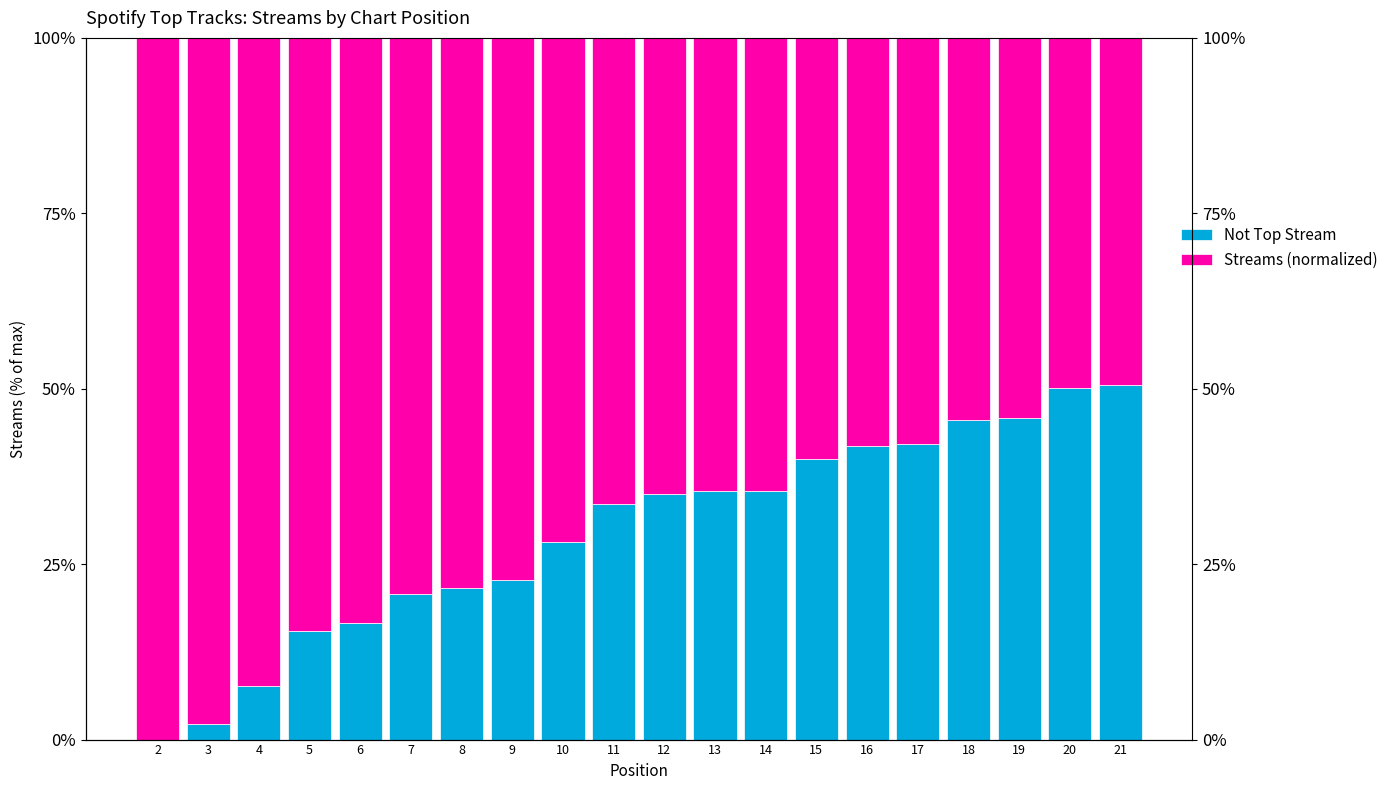

How many data points does each series have?

20